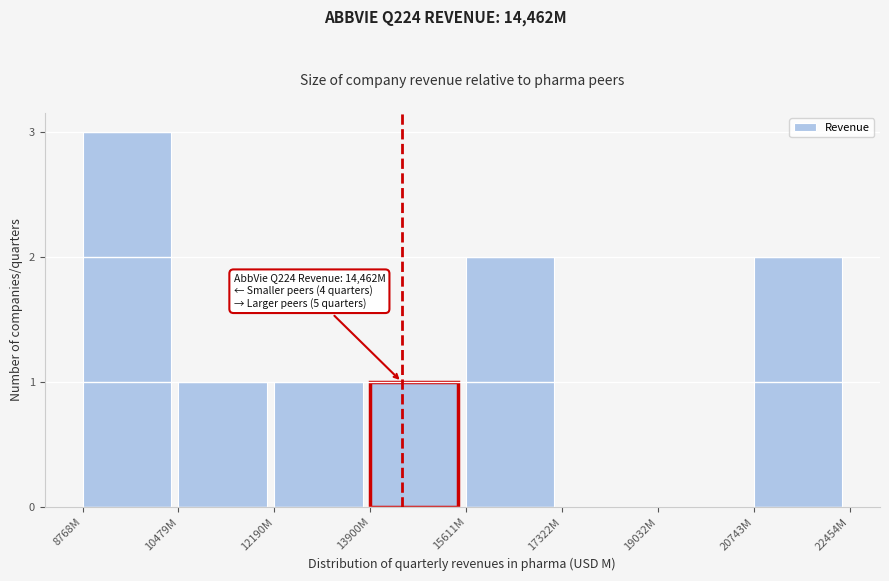

Reading right to left, transcribe all the data shown in this chart.

20743M=2	19032M=0	17322M=0	15611M=2	13900M=1	12190M=1	10479M=1	8768M=3